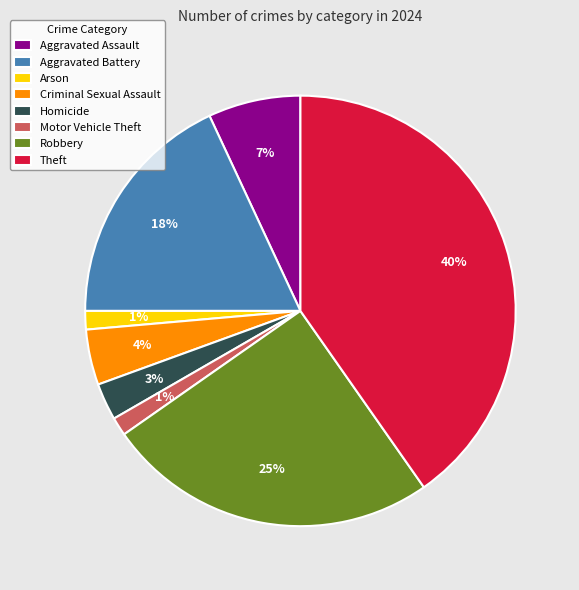

What is the largest slice in the pie chart?

Theft